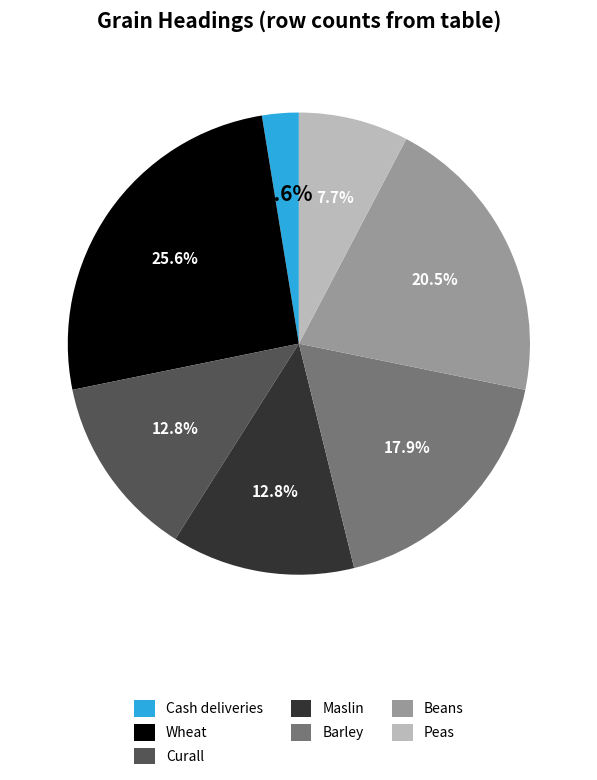

Between Cash deliveries and Wheat, which is larger?

Wheat